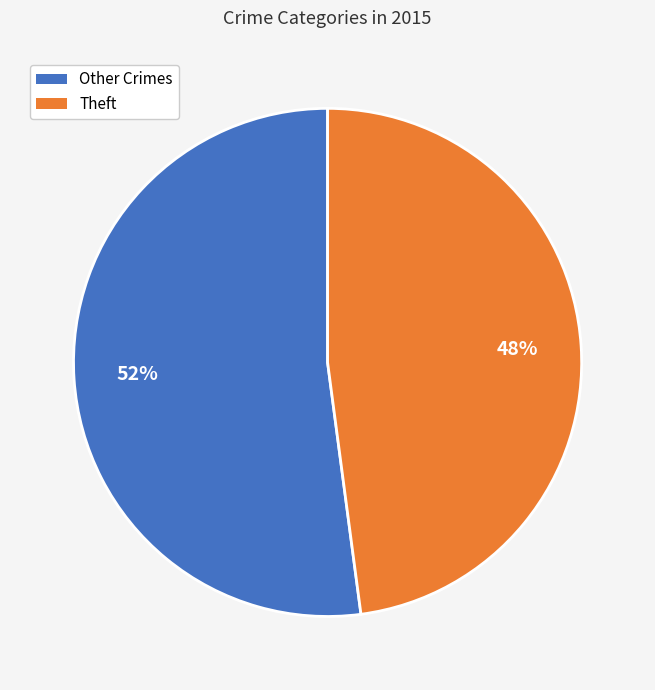

Between Other Crimes and Theft, which is larger?

Other Crimes